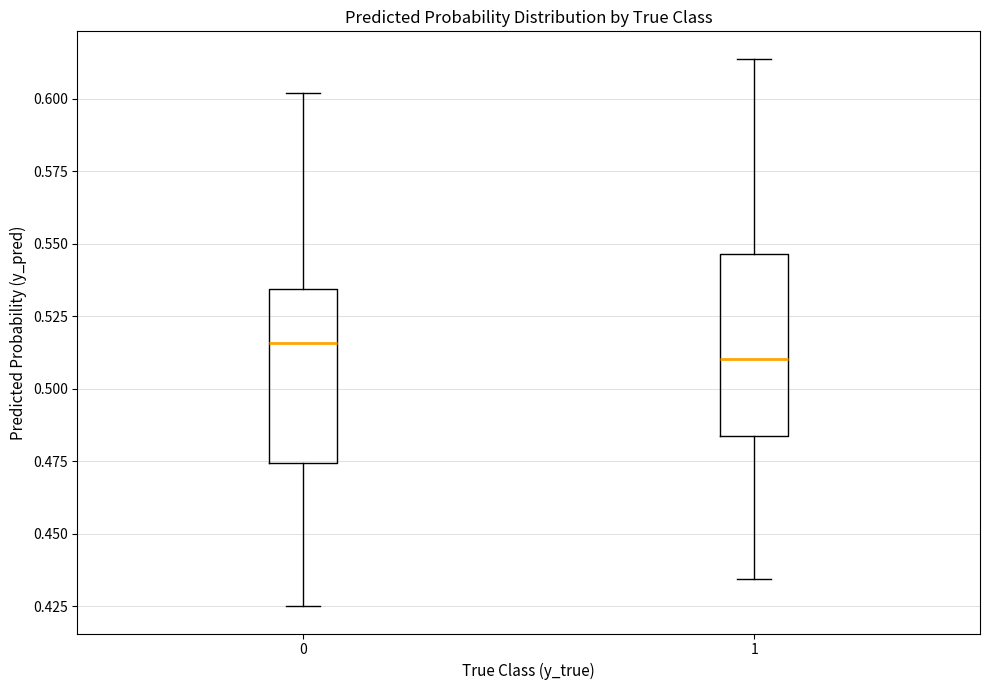

Which box has the lowest median line?

1